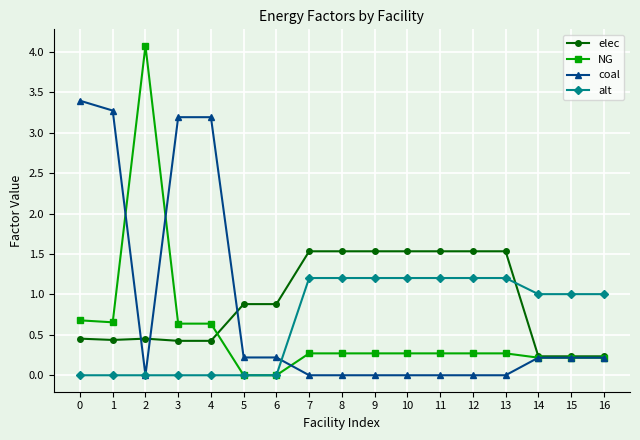

At which category does NG reach its first local peak?

2